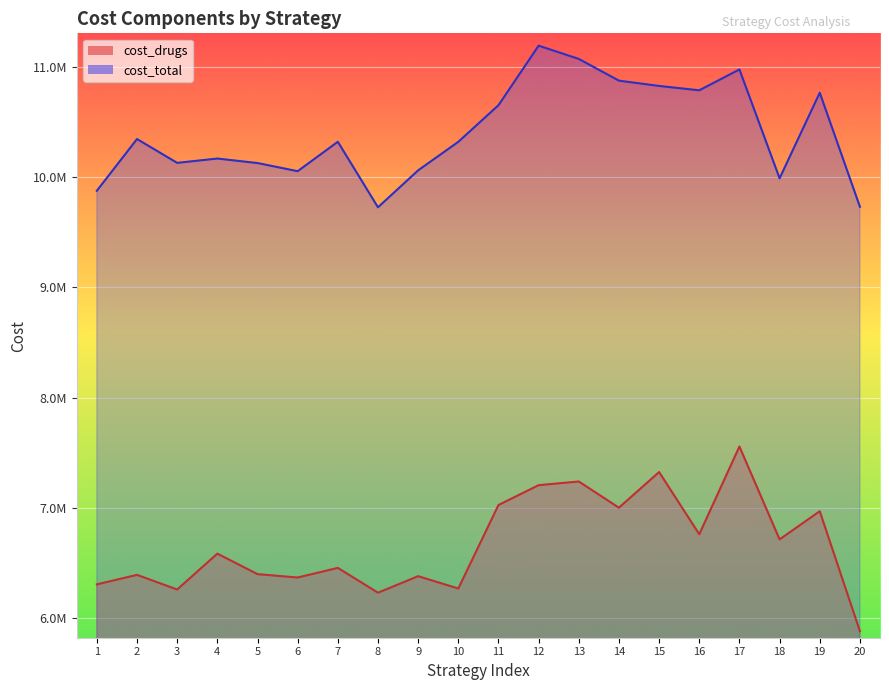

Is the value of cost_drugs at 2 greater than the value of cost_total at 14?

No